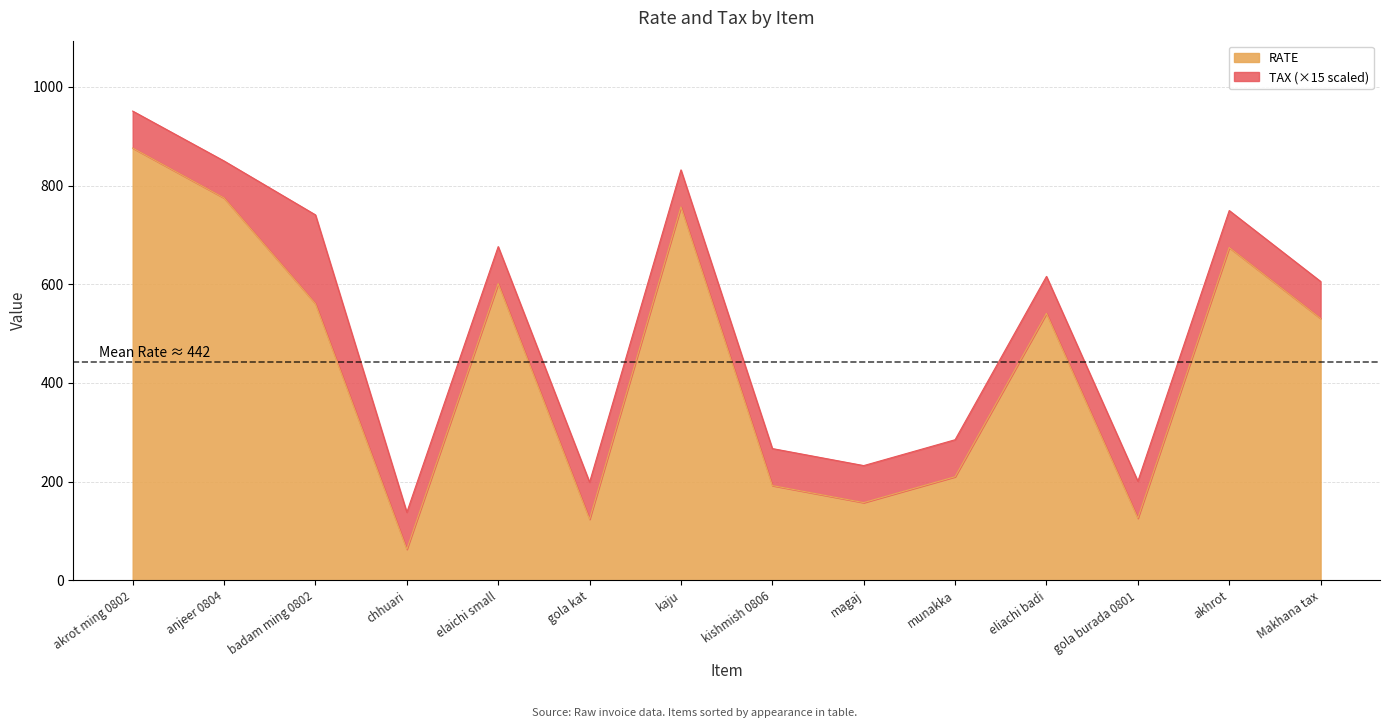

The chart shows a value of 694.6 at Makhana tax. True or false?

False